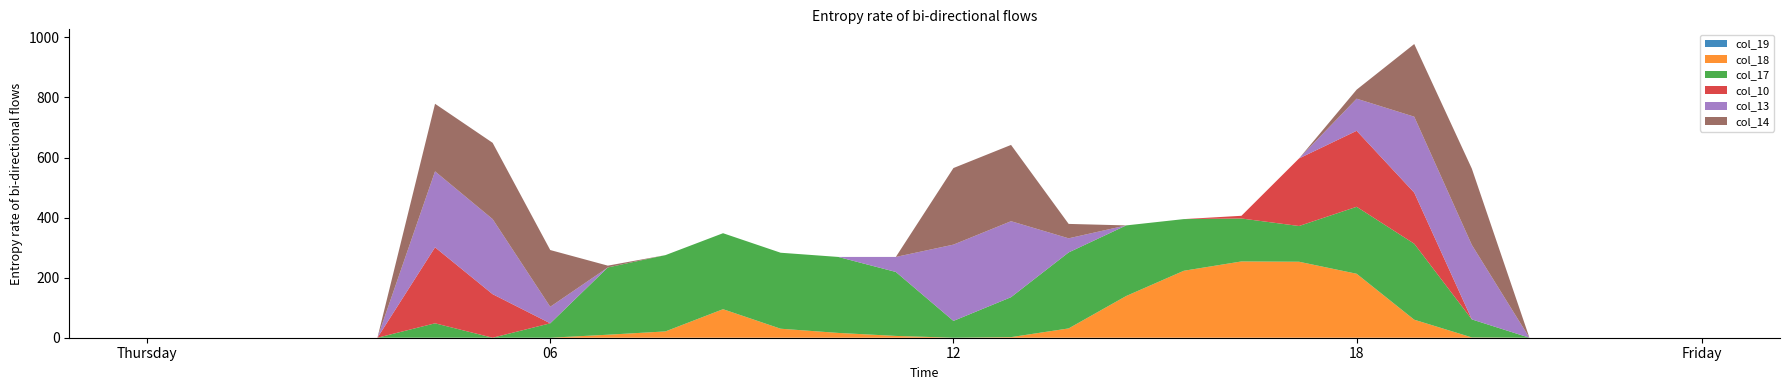

Reading left to right, what are all the values shown in this chart?

col_19: 0	0	0	0	0	0	0	0	0	0	0	0	0	0	0	0	0	0	0	0	0	0	0	0	0	0	0	0
col_18: 0	0	0	0	0	0	0	0	10	21	95	30	16	6	0	2	31	139	223	254	253	213	60	1	0	0	0	0
col_17: 0	0	0	0	0	48	0	48	224	254	253	253	253	213	56	133	253	235	172	143	119	223	253	60	0	0	0	0
col_10: 0	0	0	0	0	253	145	0	0	0	0	0	0	0	0	0	0	0	0	9	225	253	170	0	0	0	0	0
col_13: 0	0	0	0	0	253	250	55	0	0	0	0	0	50	254	253	47	0	0	0	0	107	253	248	0	0	0	0
col_14: 0	0	0	0	0	225	254	189	6	0	0	0	0	0	255	254	48	0	0	0	0	30	242	254	0	0	0	0